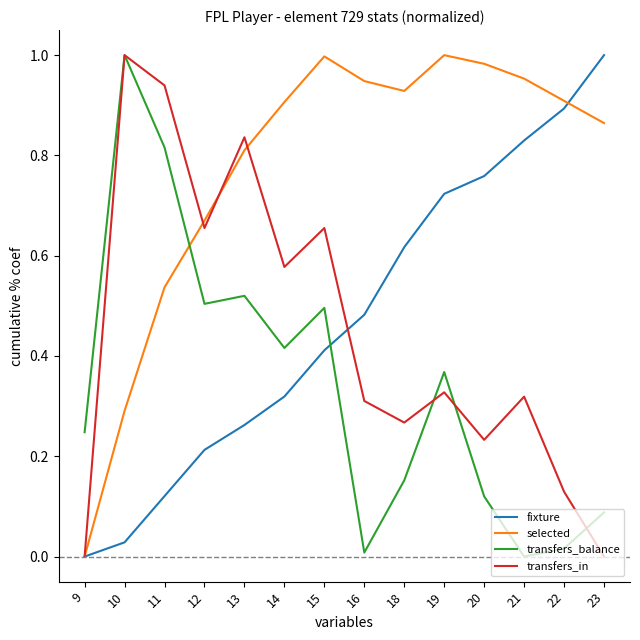

Which series changed the most between 16 and 19?

transfers_balance